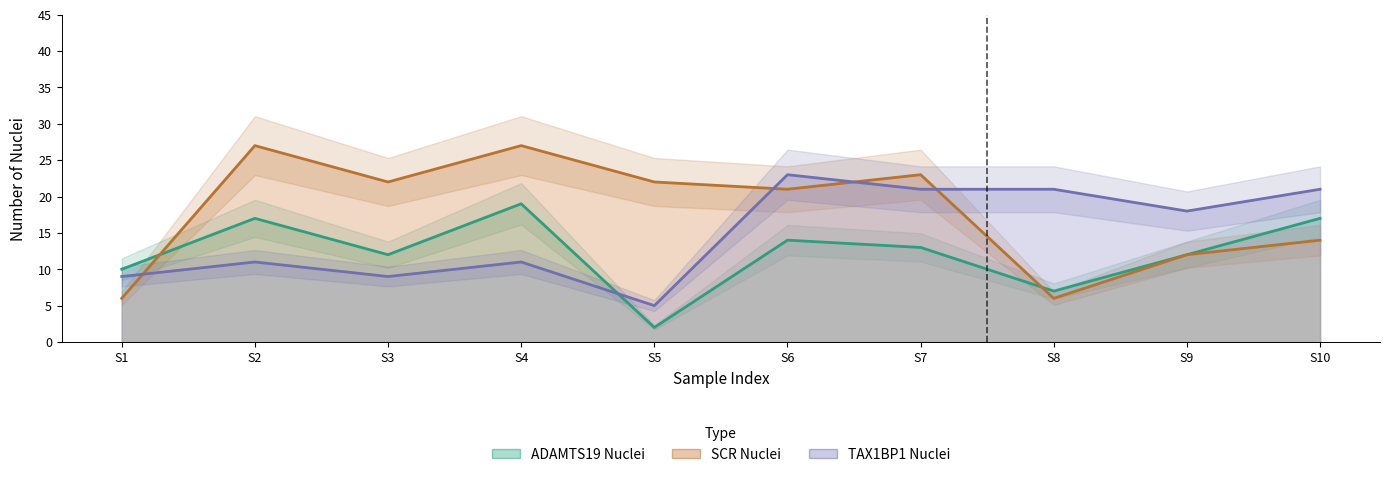

How many lines are shown in the chart?

1